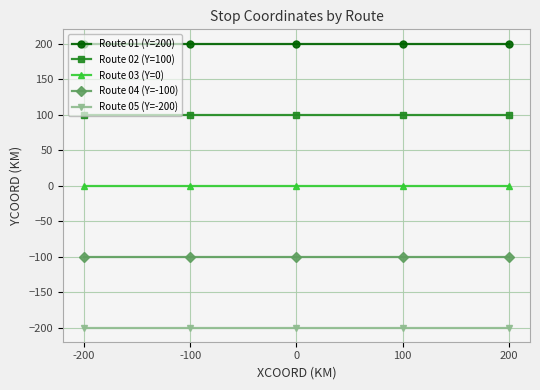

How many lines are shown in the chart?

5